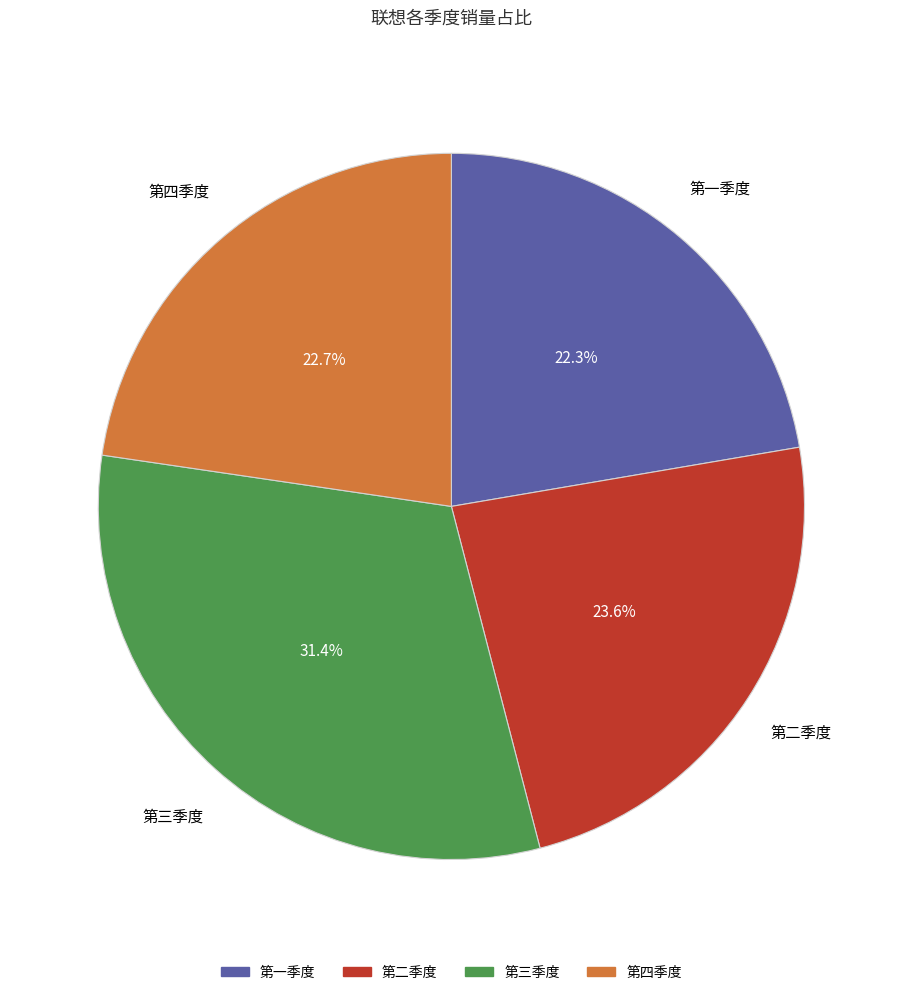

Is 第二季度 the majority of the pie?

No